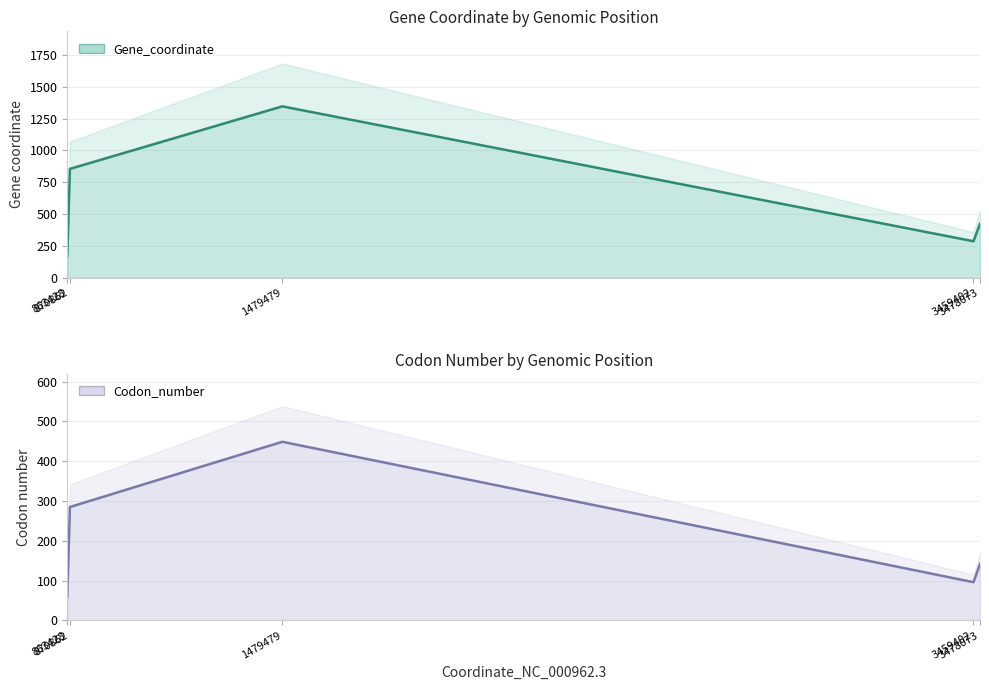

What is the value of the Codon_number point at the 3rd from the left?

449